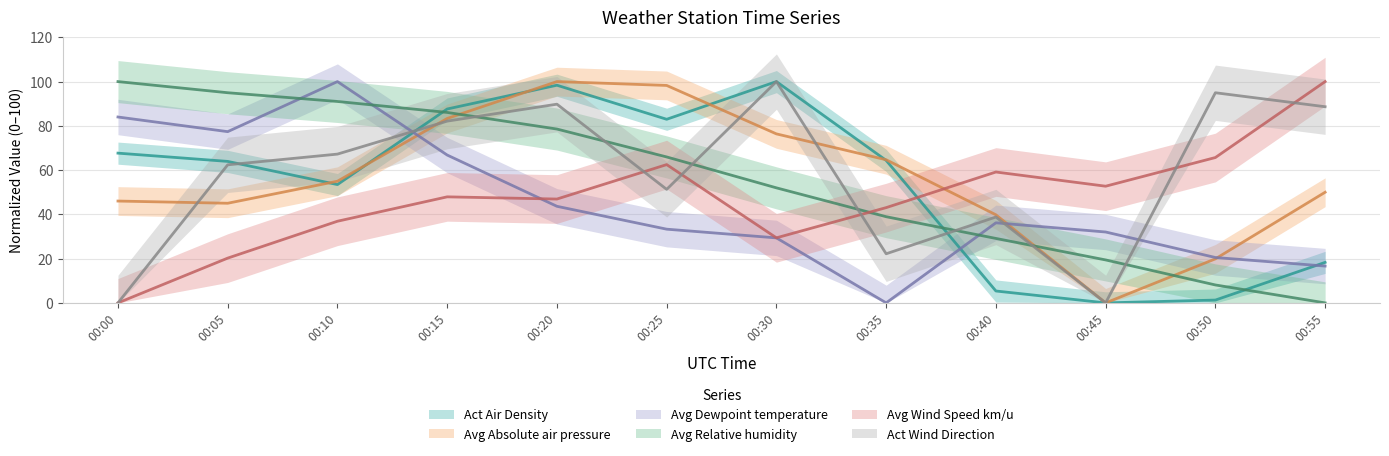

Is the value of Avg Relative humidity at 00:30 greater than the value of Act Air Density at 00:20?

No